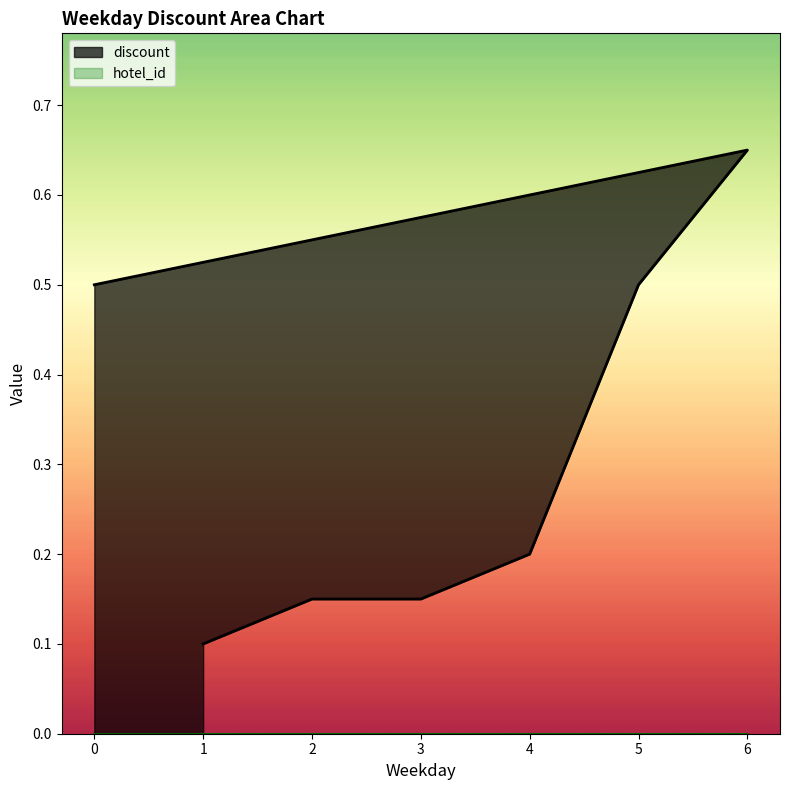

Between 1 and 4, which is larger?

4